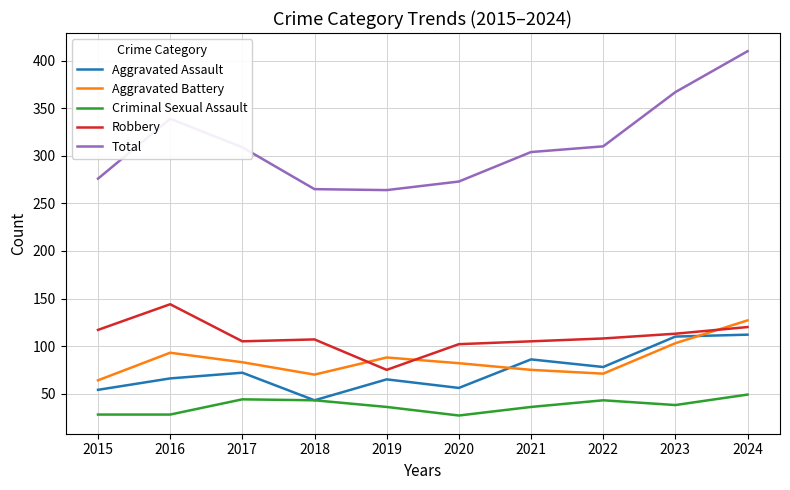

Which series has the largest total across all categories?

Total